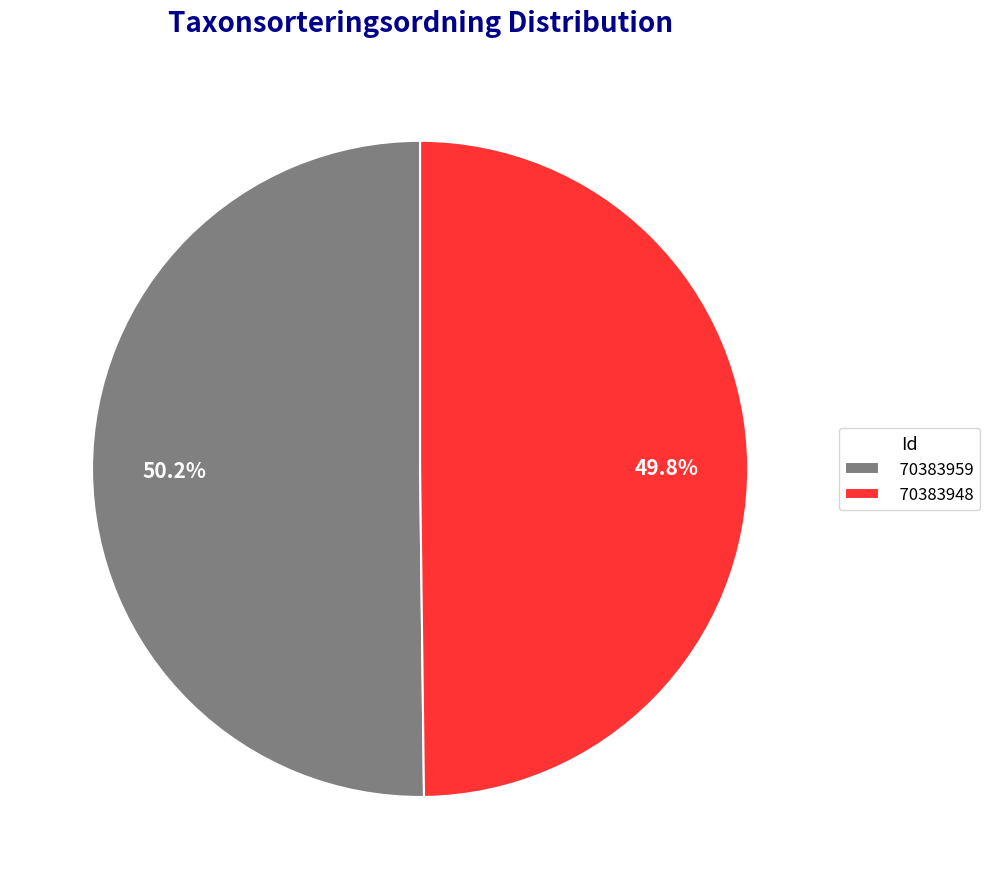

How many slices are in this pie chart?

2